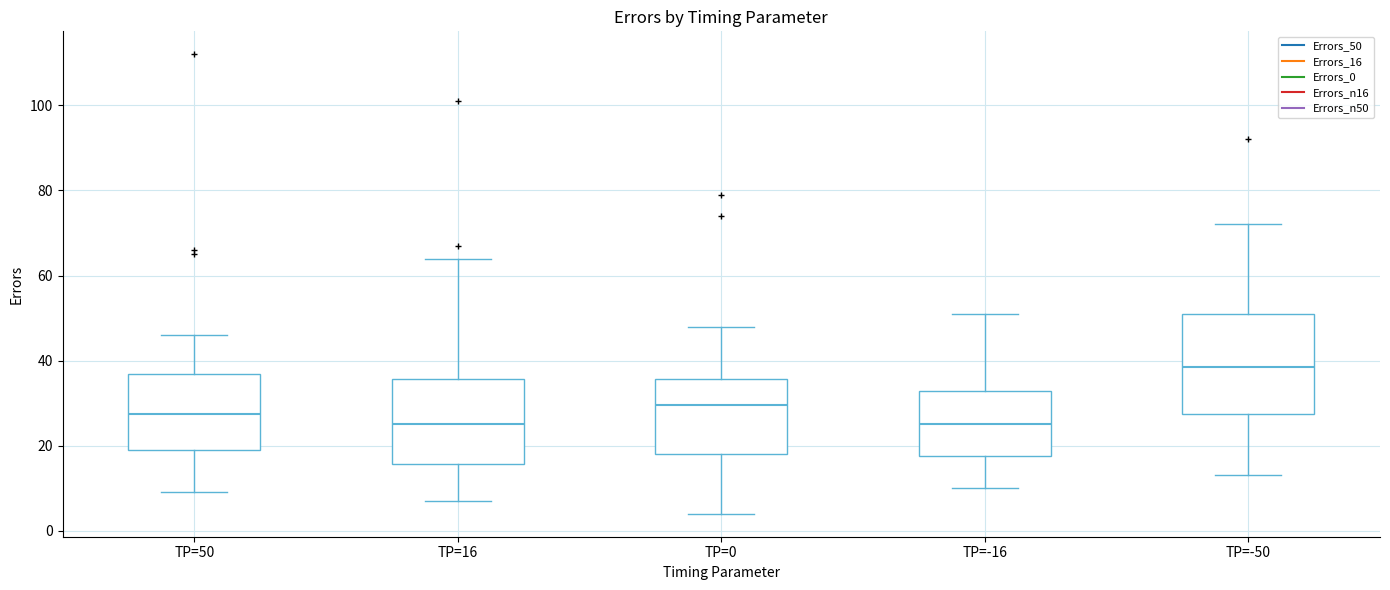

Reading left to right, transcribe this box plot: for each box, give where its median line is, the range the box spans, and where its two whiskers end, as read against the y-axis. The values are not printed on the chart, so give them approximately, as read against the axis.

TP=50: median 28, box 20 to 36, whiskers 10 to 46
TP=16: median 26, box 16 to 36, whiskers 8 to 64
TP=0: median 30, box 18 to 36, whiskers 4 to 48
TP=-16: median 26, box 18 to 32, whiskers 10 to 52
TP=-50: median 38, box 28 to 52, whiskers 14 to 72